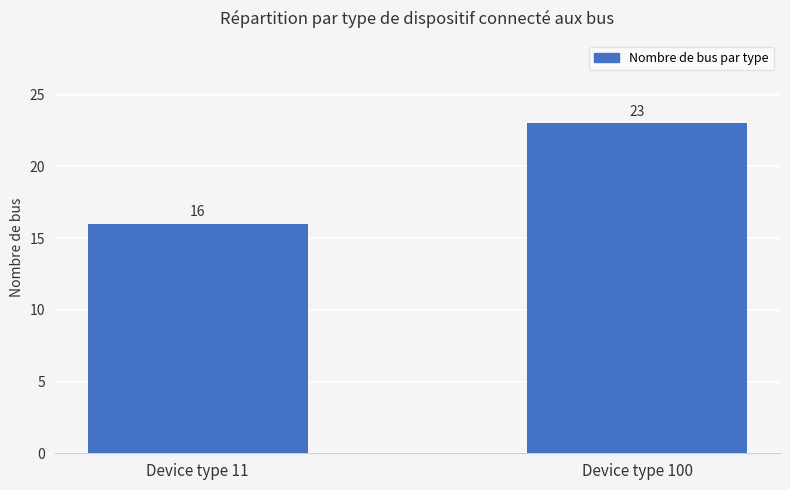

Rank the categories by value from lowest to highest.

Device type 11, Device type 100